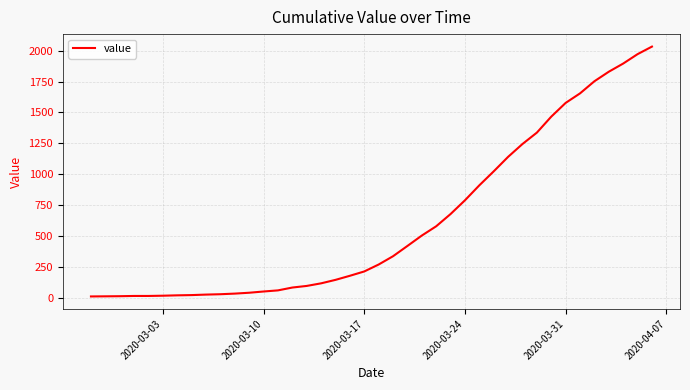

What is the difference between the maximum and minimum values?

2019